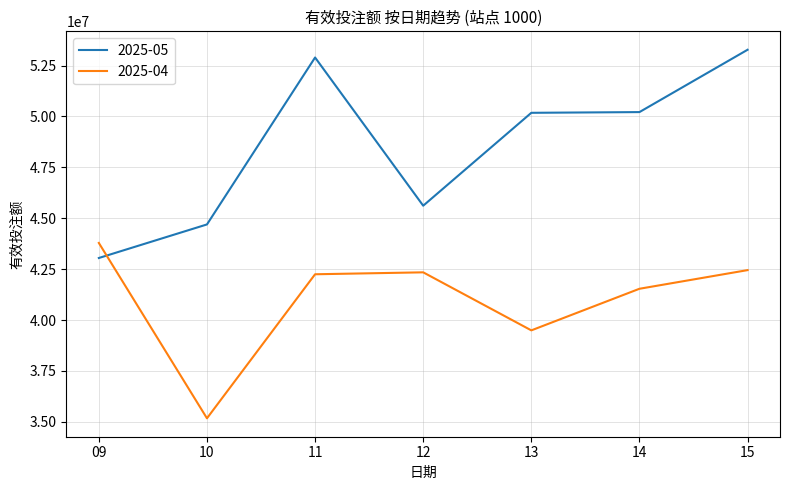

List the series in order of their peak value, lowest first.

2025-04, 2025-05